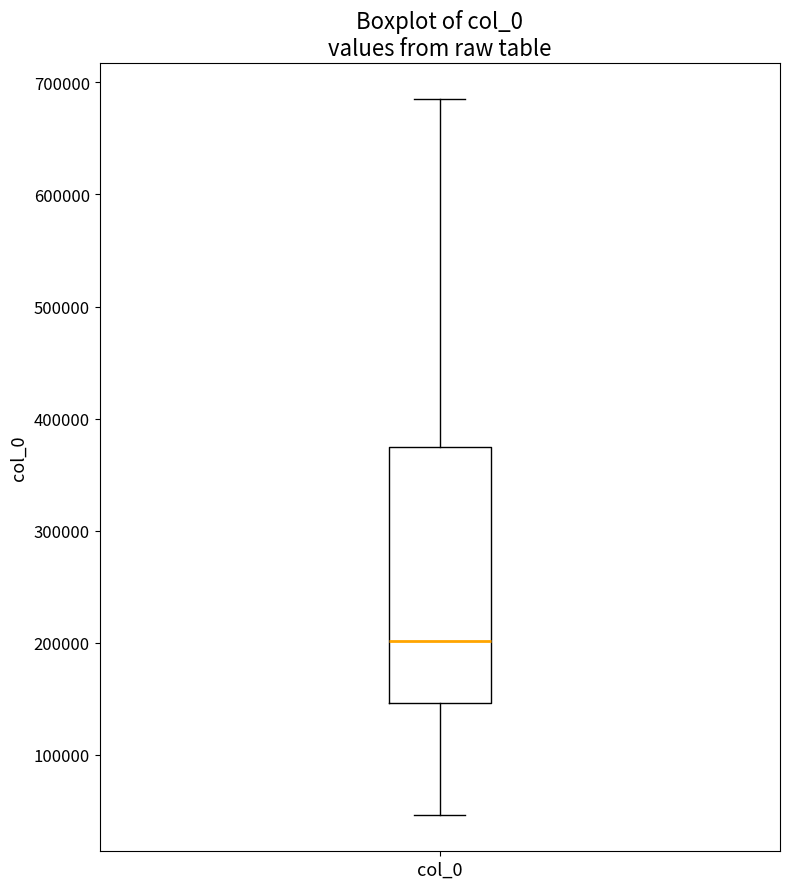

Where does the lower whisker of the box for col_0 end on the y-axis? The values are not printed on the chart, so give them approximately, as read against the axis.

50000